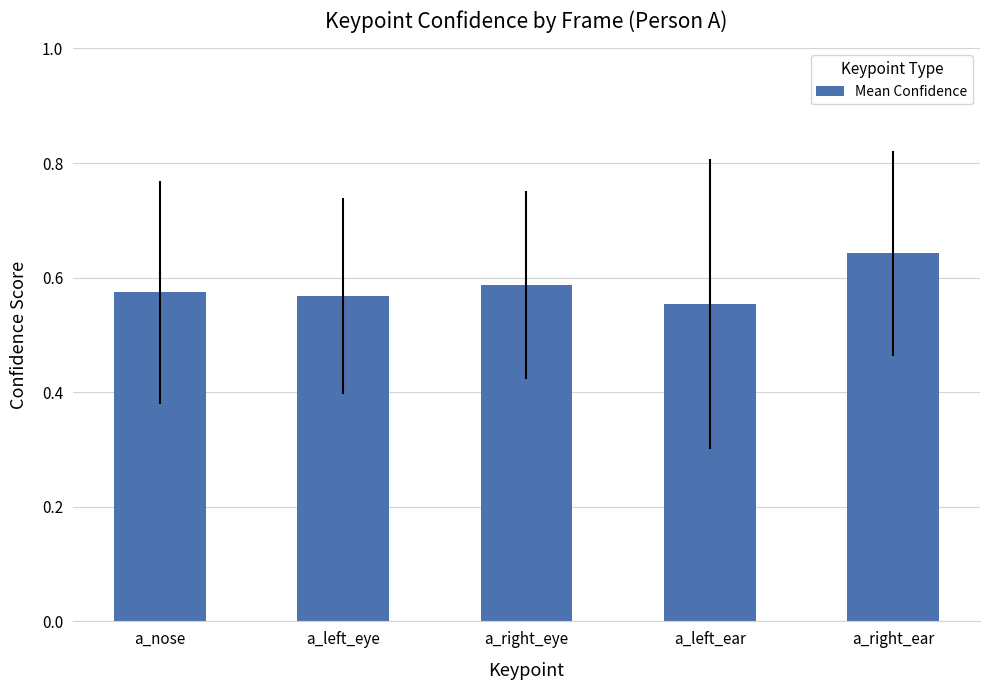

What is the label of the 3rd bar from the right?

a_right_eye